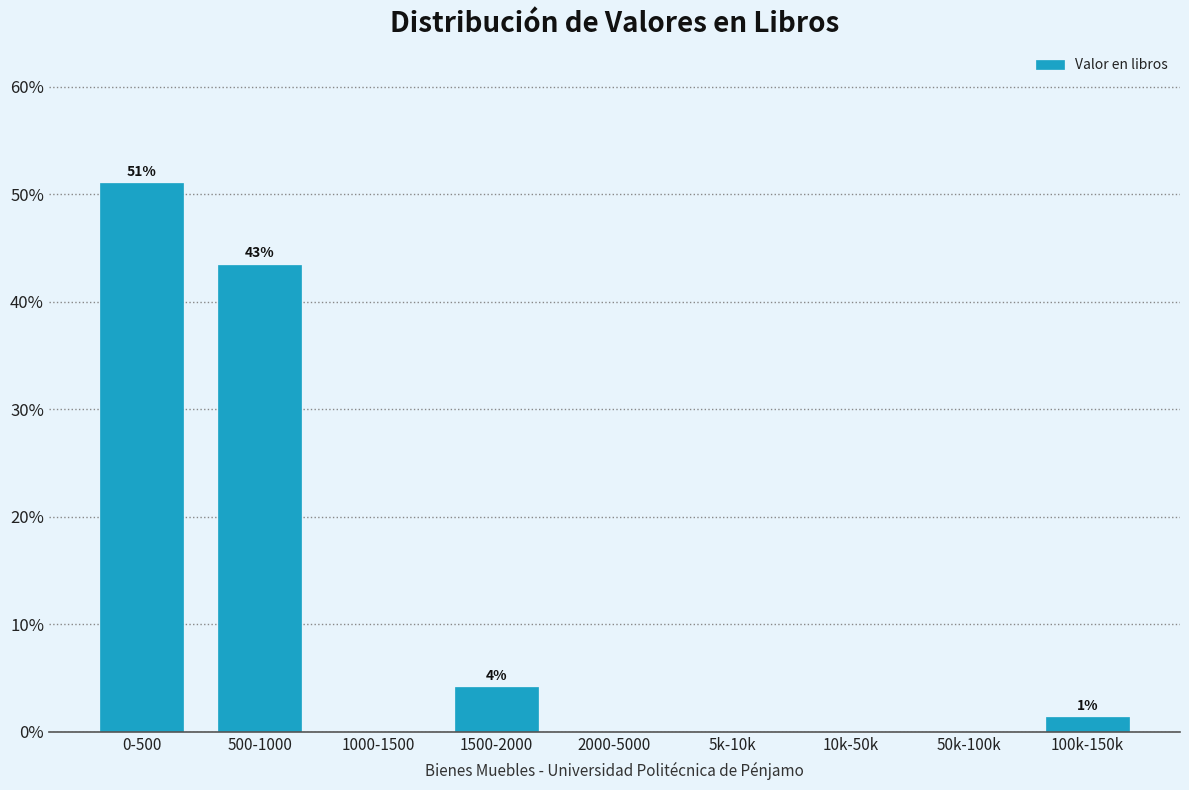

Reading left to right, transcribe all the data shown in this chart.

0-500=51.0	500-1000=43.4	1000-1500=0.0	1500-2000=4.1	2000-5000=0.0	5k-10k=0.0	10k-50k=0.0	50k-100k=0.0	100k-150k=1.4